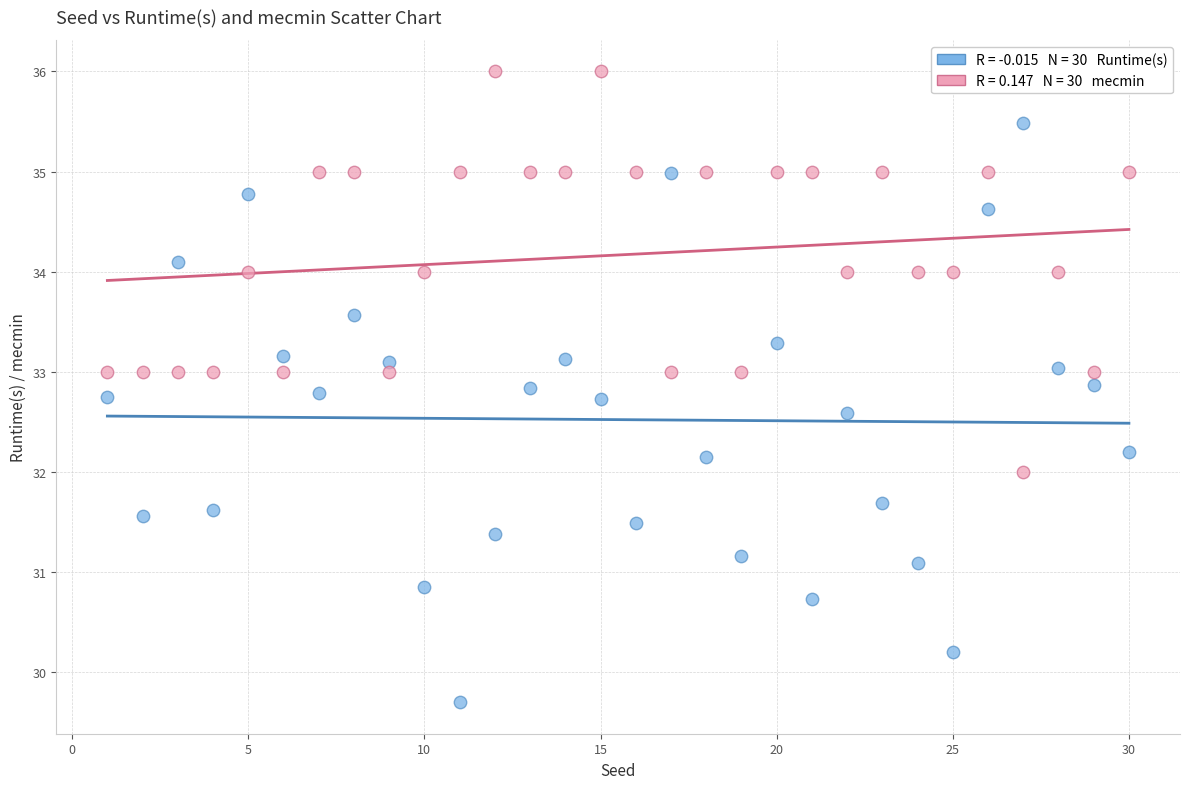

Across all data points, what is the range of Y values (max minus min)?

6.3